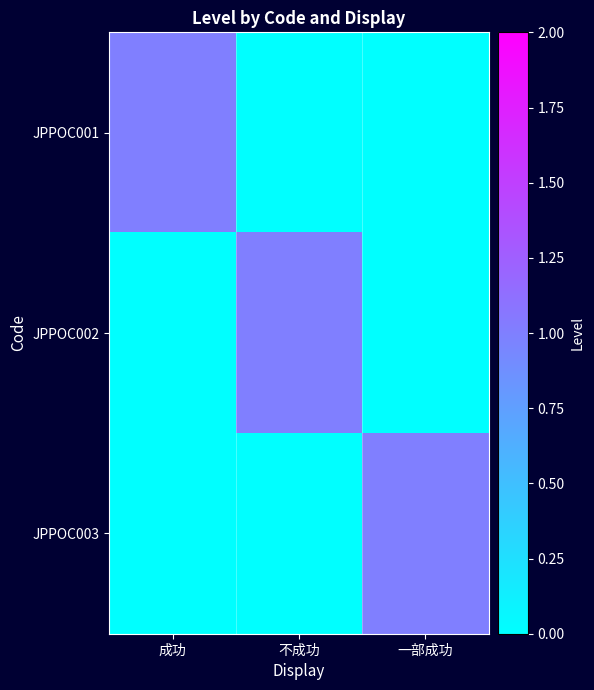

At 成功, list the series in order from smallest to largest.

JPPOC002, JPPOC003, JPPOC001